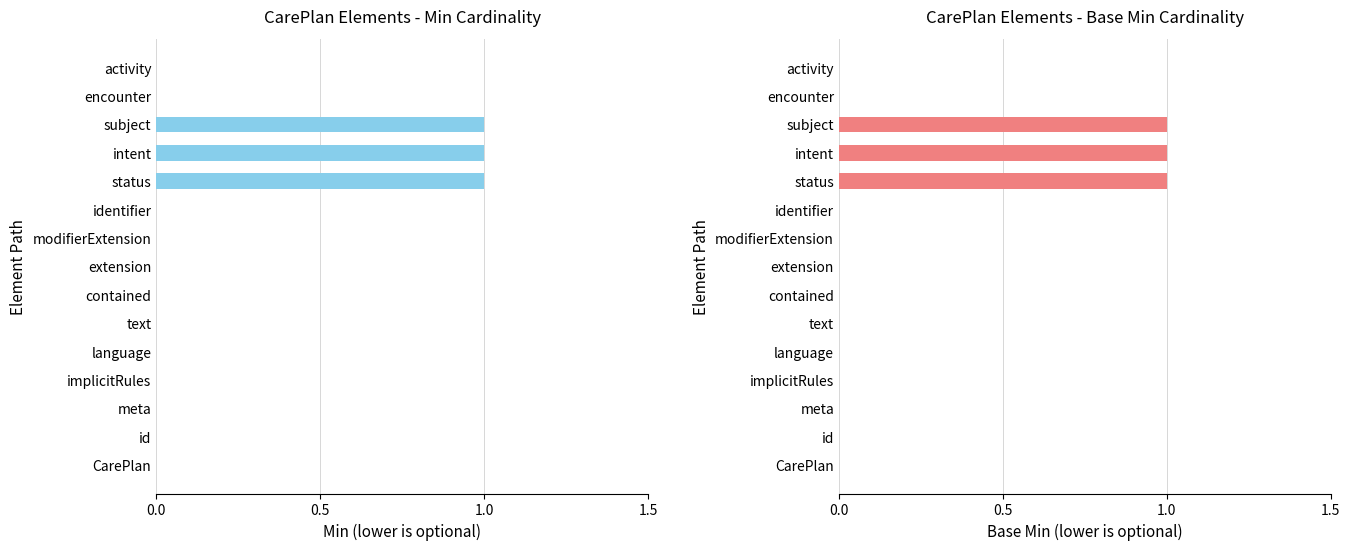

What value does the Base Min series have at status?

1